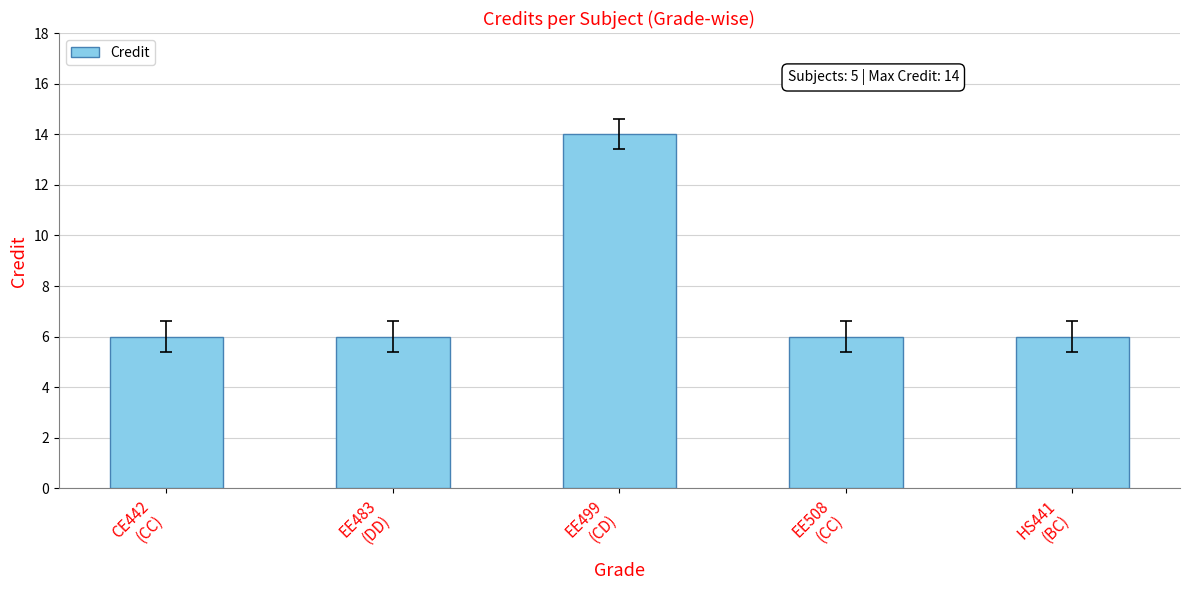

What is the label of the 4th bar from the left?

EE508
(CC)